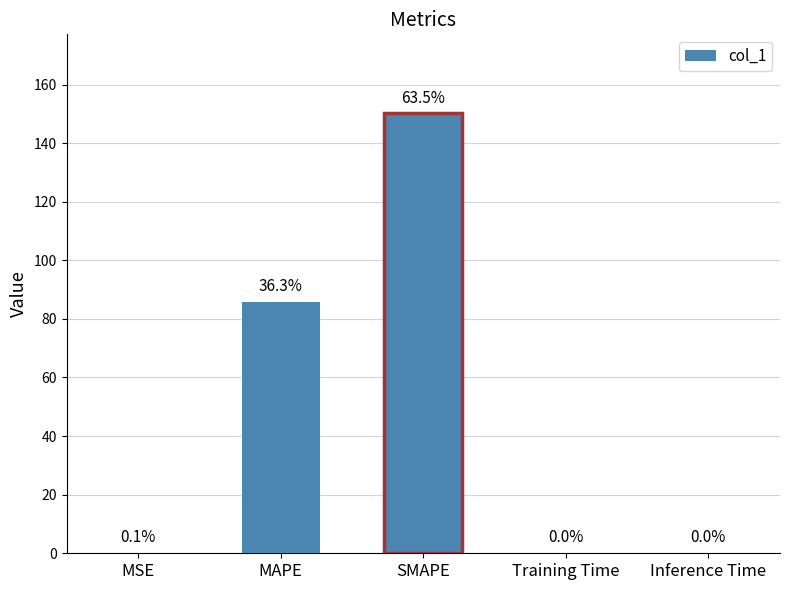

True or false: the data shows 0.1 at Training Time.

True